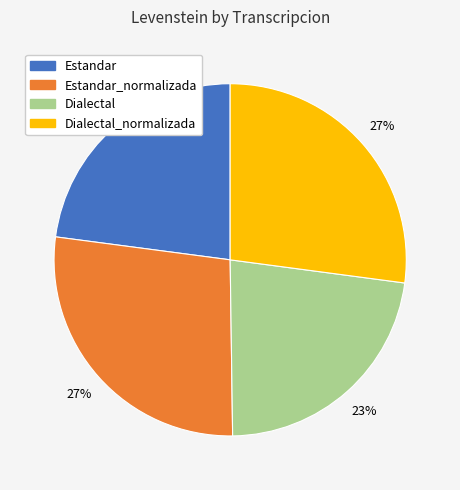

Does any single category account for the majority?

No